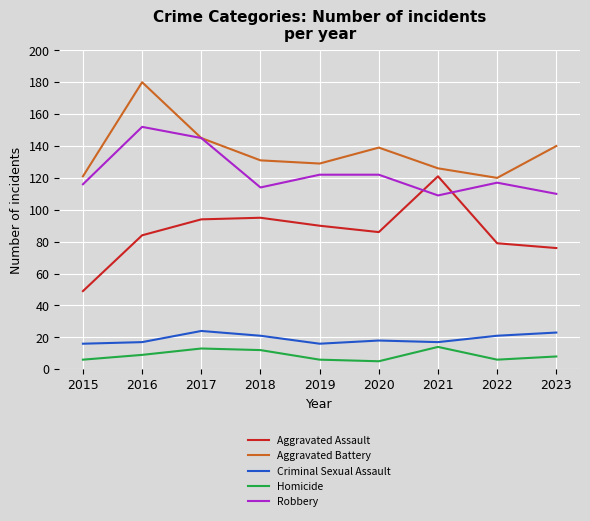

What is the maximum value shown in the chart?

180